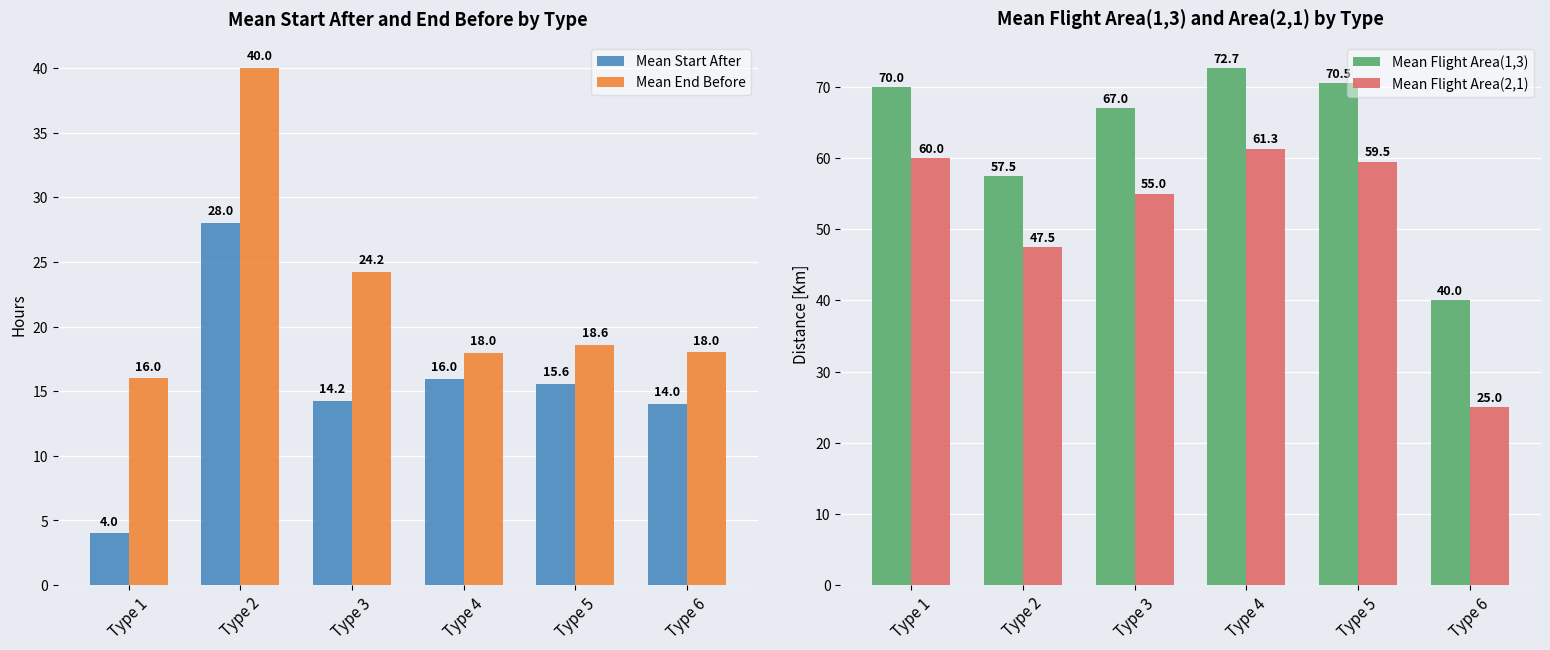

How many bars are there in total?

24